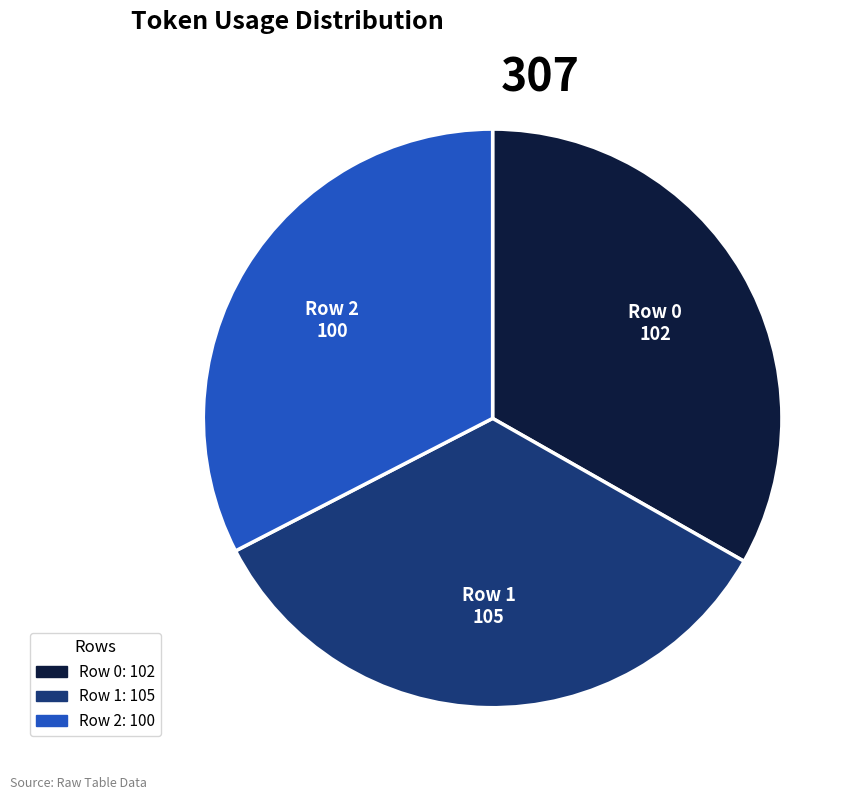

Rank the categories by value from highest to lowest.

Row 1, Row 0, Row 2